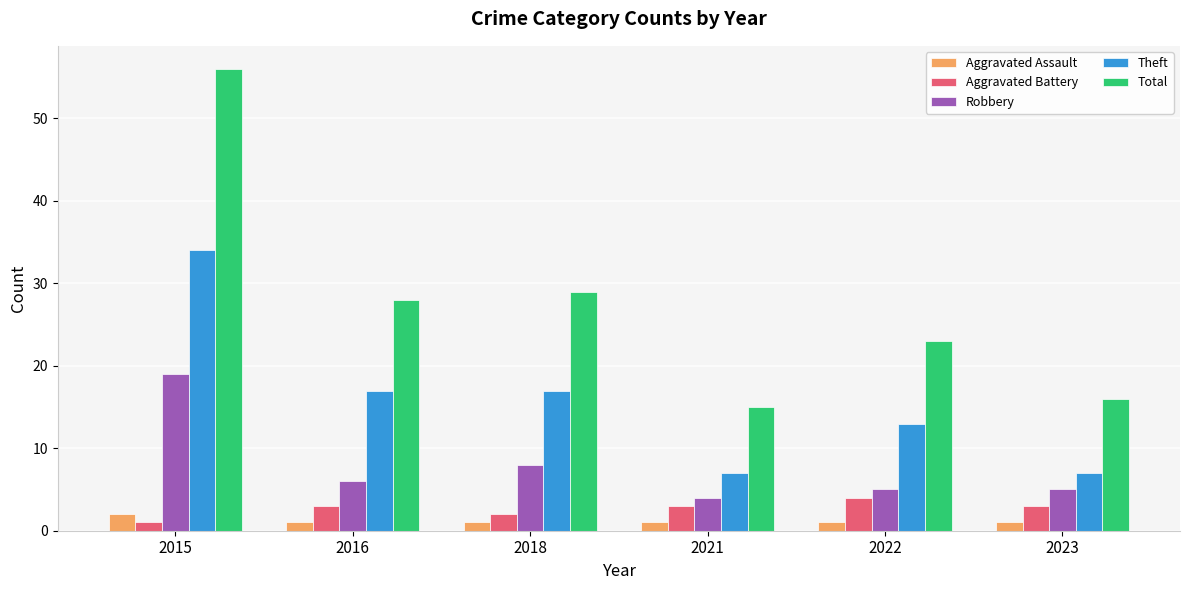

Is it true that Aggravated Battery equals 4 at 2022?

True